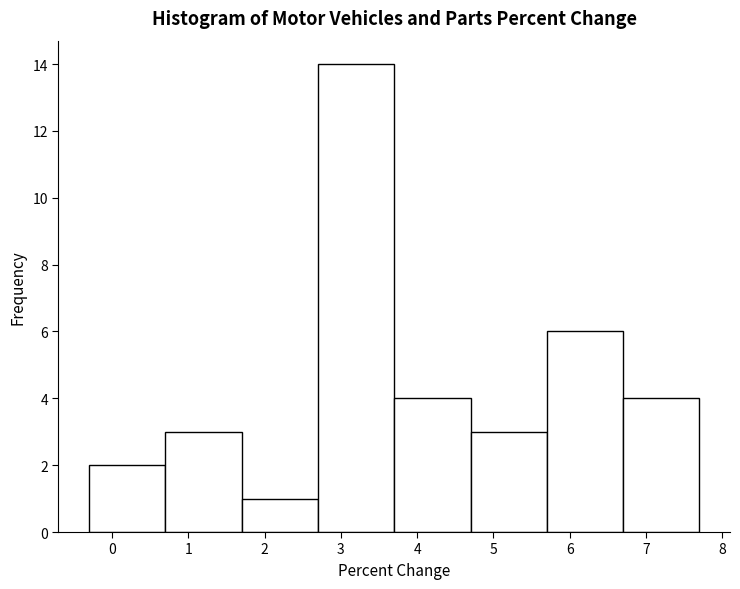

Over which range of the x-axis is the bar tallest?

2.7 to 3.7